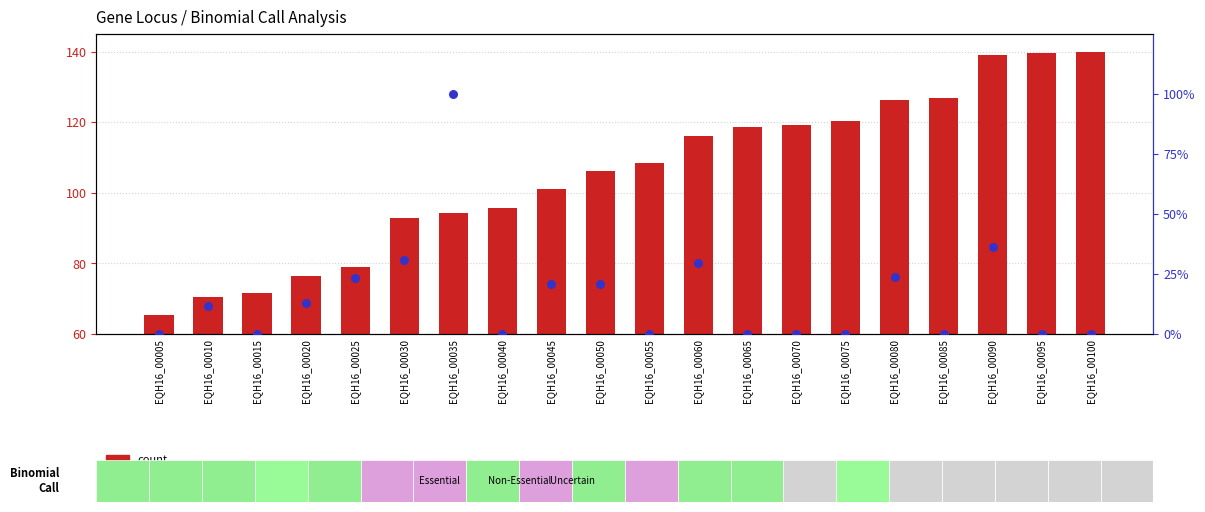

What is the total value across all series at EQH16_00055?

108.4